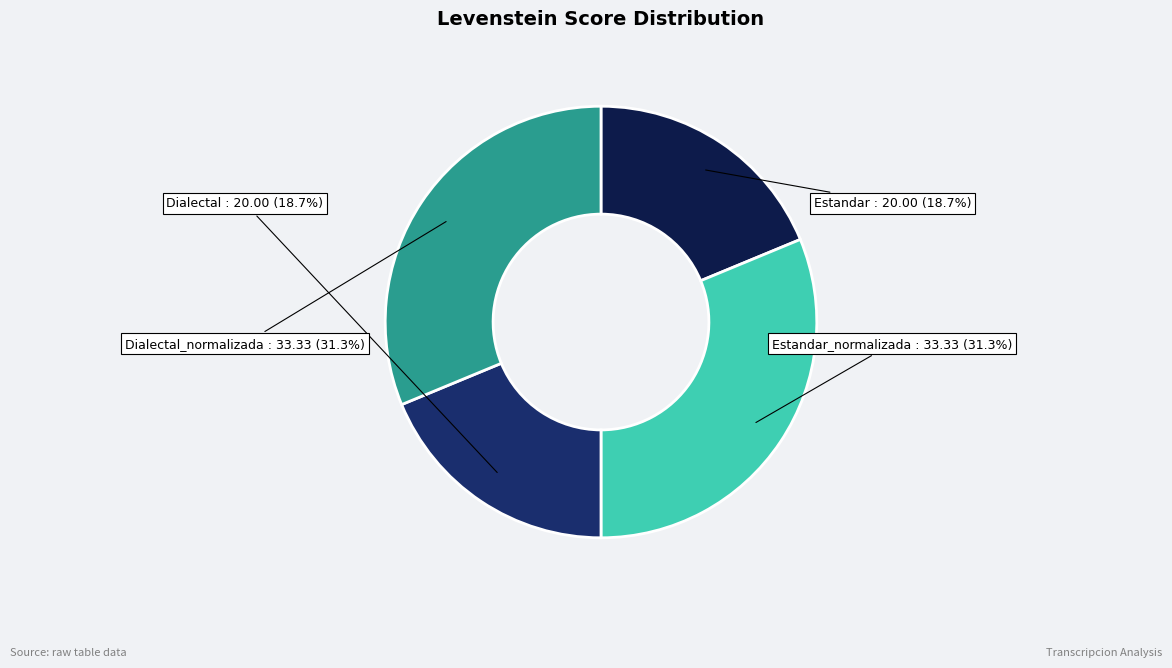

What is the total percentage of Dialectal_normalizada and Estandar?

50.0%